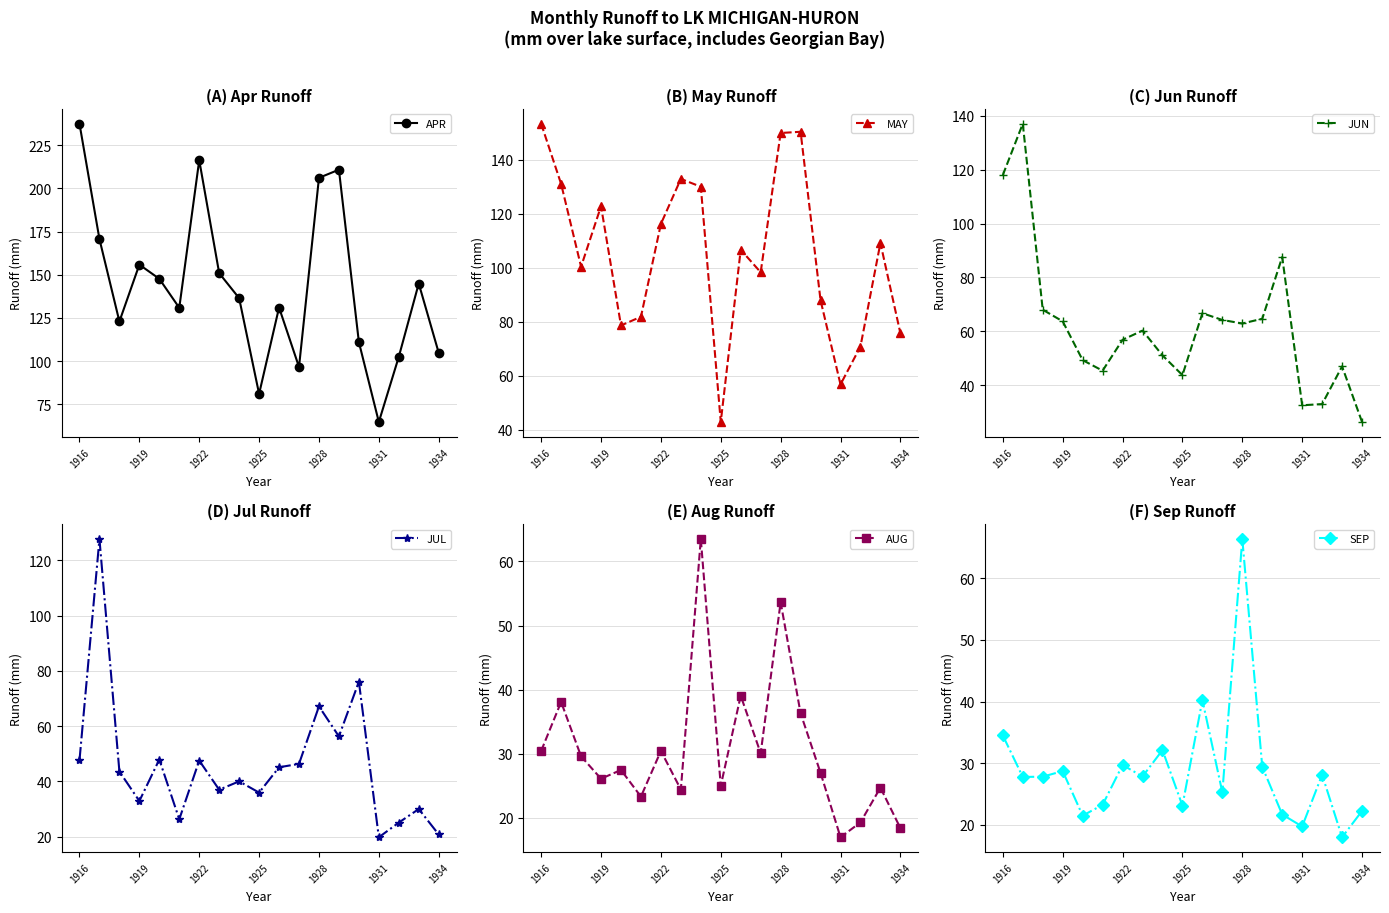

Does the chart display data point markers on the line(s)?

Yes